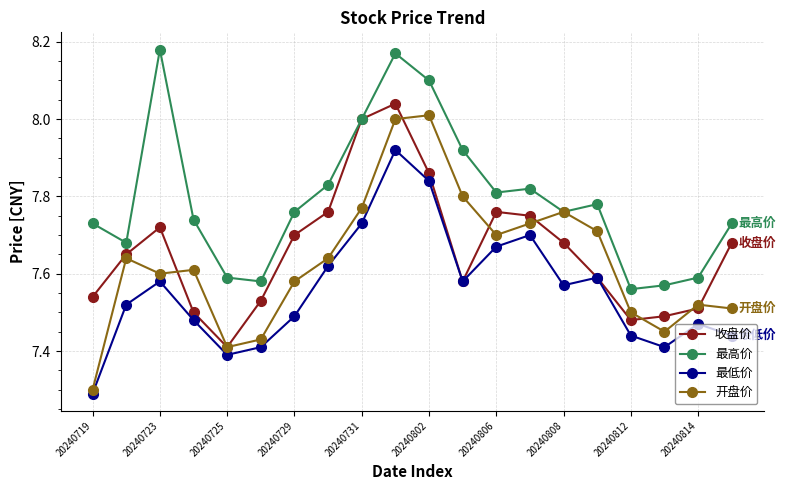

At how many categories does at least one series exceed 7?

20